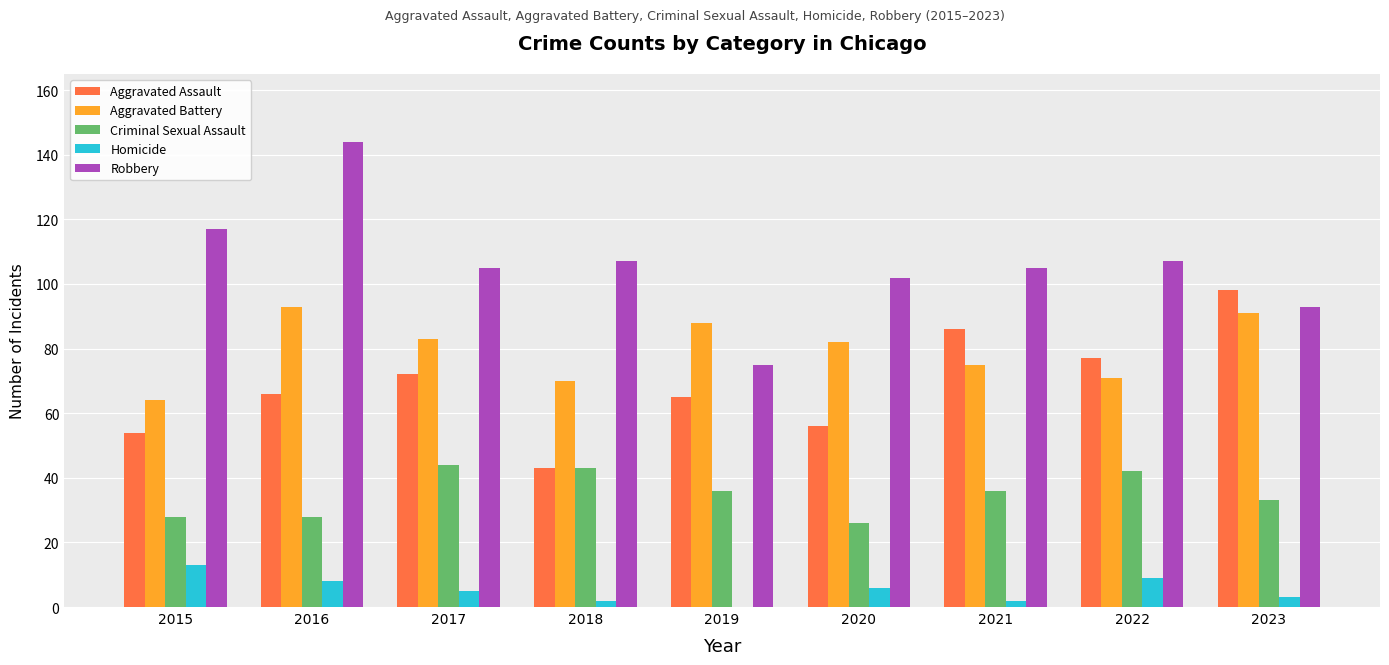

Which series has the widest spread of values?

Robbery